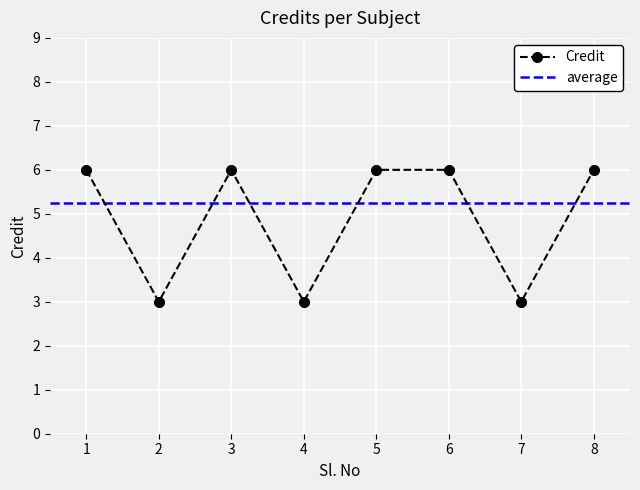

At which category does the data reach its first local peak?

3